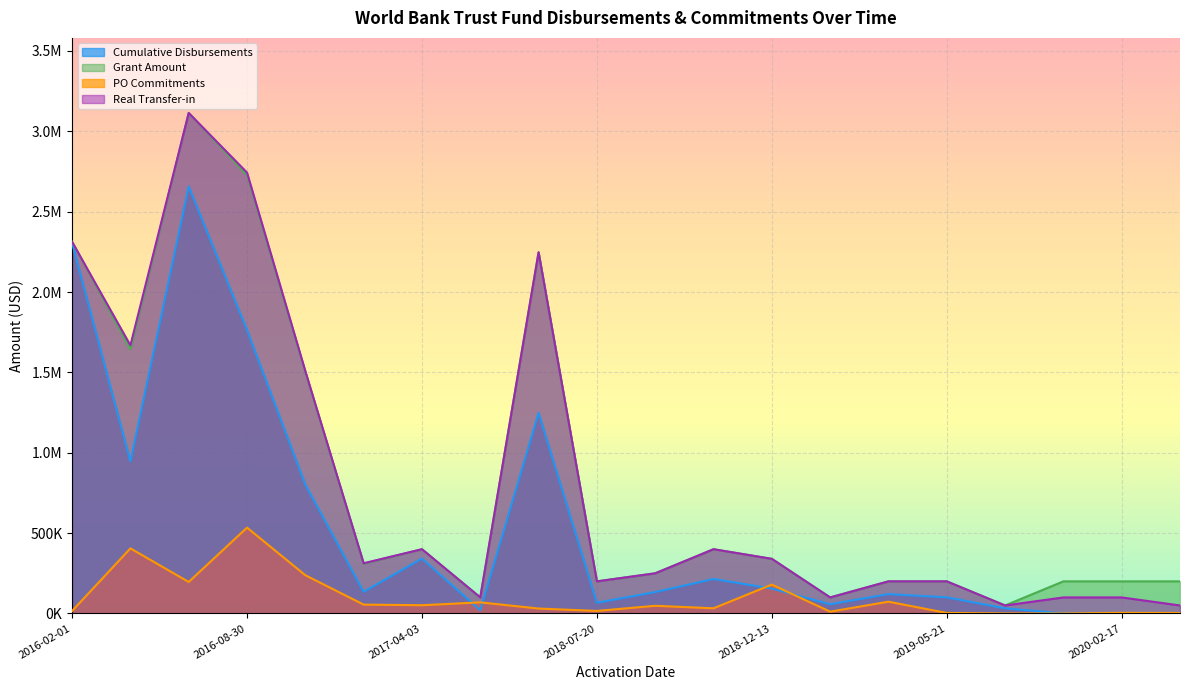

What is the average value of the Cumulative Disbursements series?

555160.4